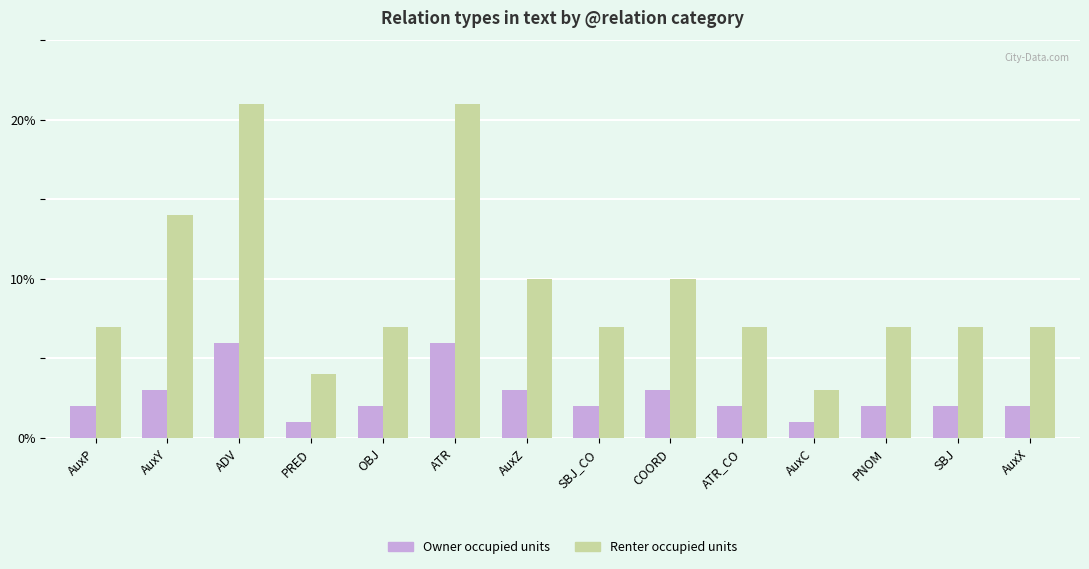

Reading left to right, extract all data points from this chart.

Owner occupied units: AuxP=2	AuxY=3	ADV=6	PRED=1	OBJ=2	ATR=6	AuxZ=3	SBJ_CO=2	COORD=3	ATR_CO=2	AuxC=1	PNOM=2	SBJ=2	AuxX=2
Renter occupied units: AuxP=7	AuxY=14	ADV=21	PRED=4	OBJ=7	ATR=21	AuxZ=10	SBJ_CO=7	COORD=10	ATR_CO=7	AuxC=3	PNOM=7	SBJ=7	AuxX=7